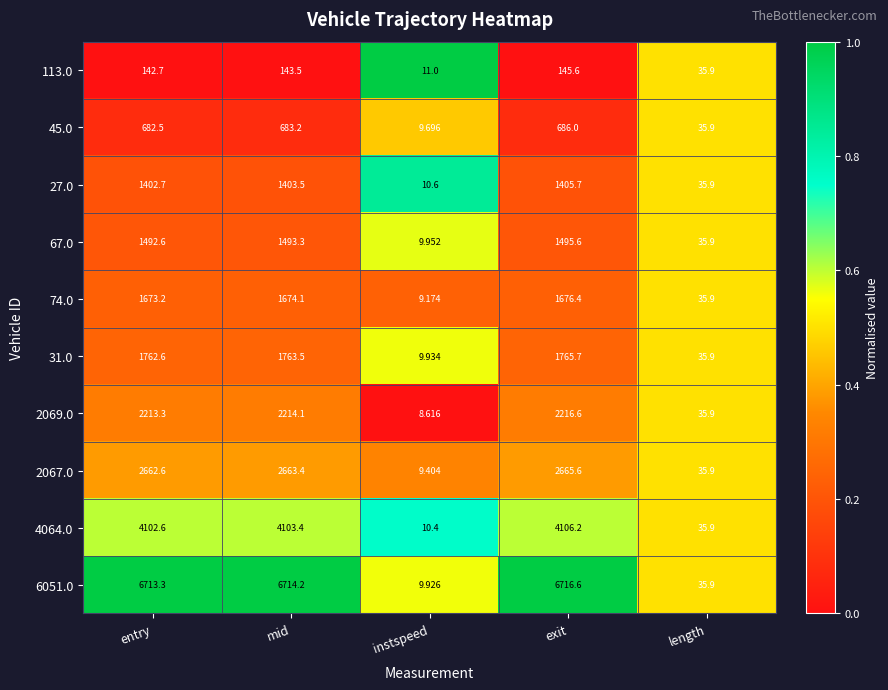

Which series has the largest range (max minus min)?

6051.0